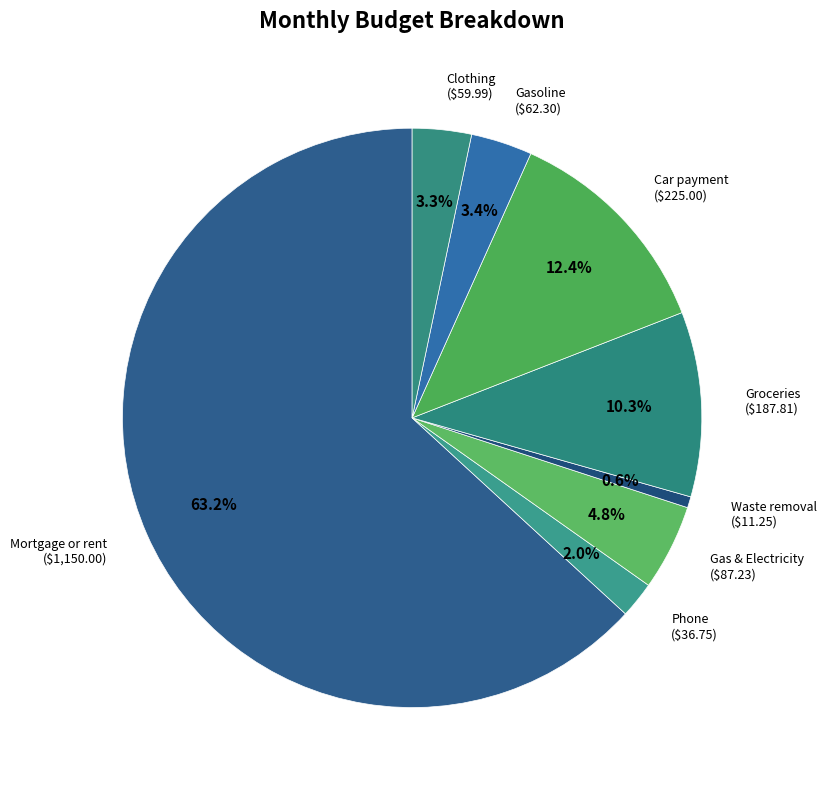

Is there any slice that represents more than half of the pie?

Yes